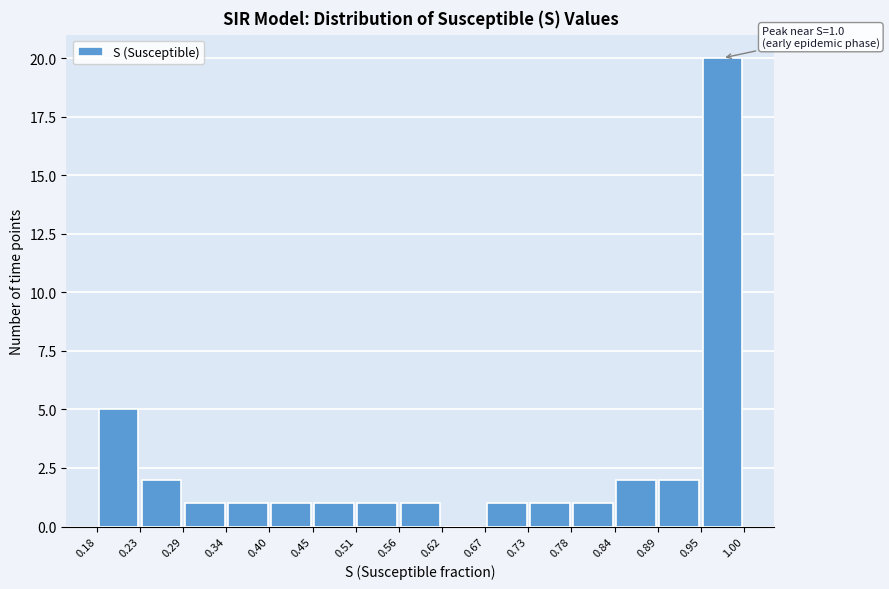

Which range on the x-axis has the tallest bar?

0.95 to 1.00